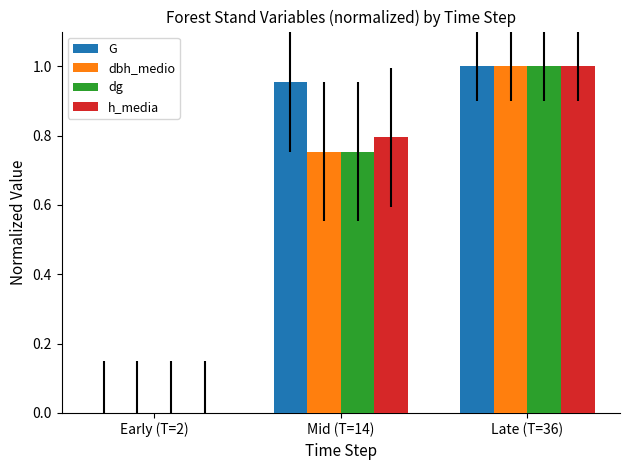

At which label does h_media reach its peak?

Late (T=36)